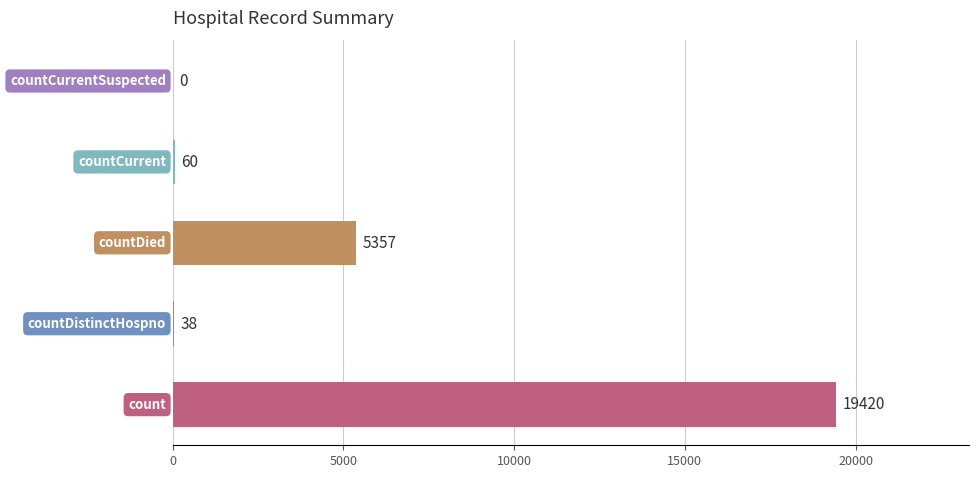

What is the greatest value displayed?

19420